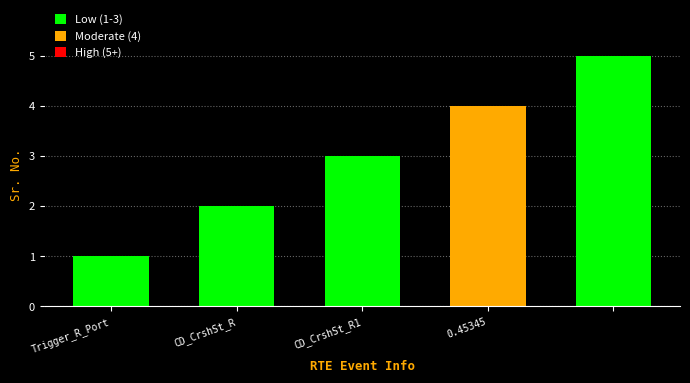

How many values are between 2 and 4?

3